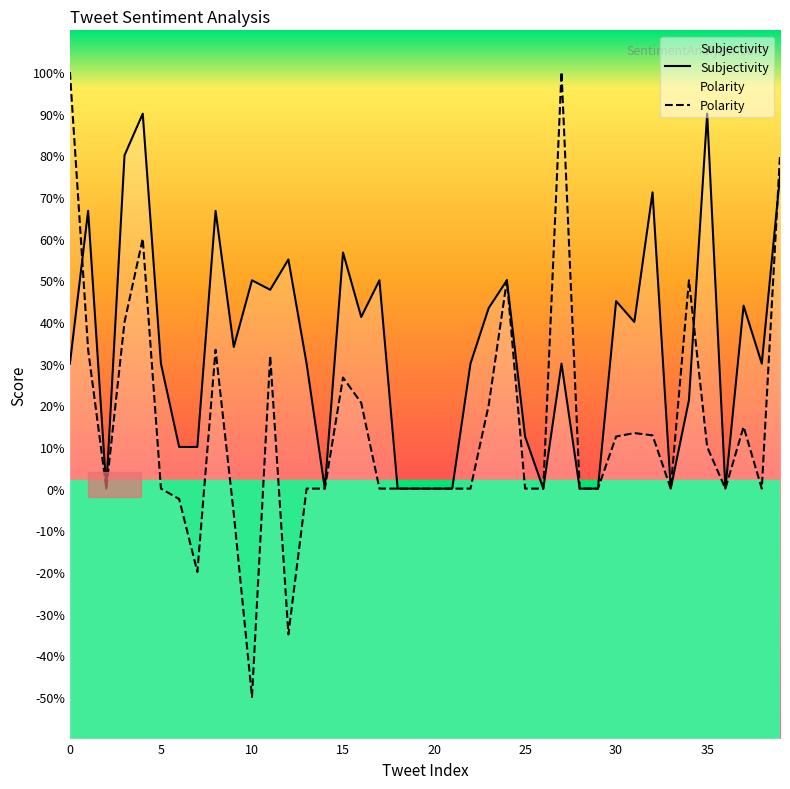

Rank the series by their average value, from highest to lowest.

Subjectivity, Polarity